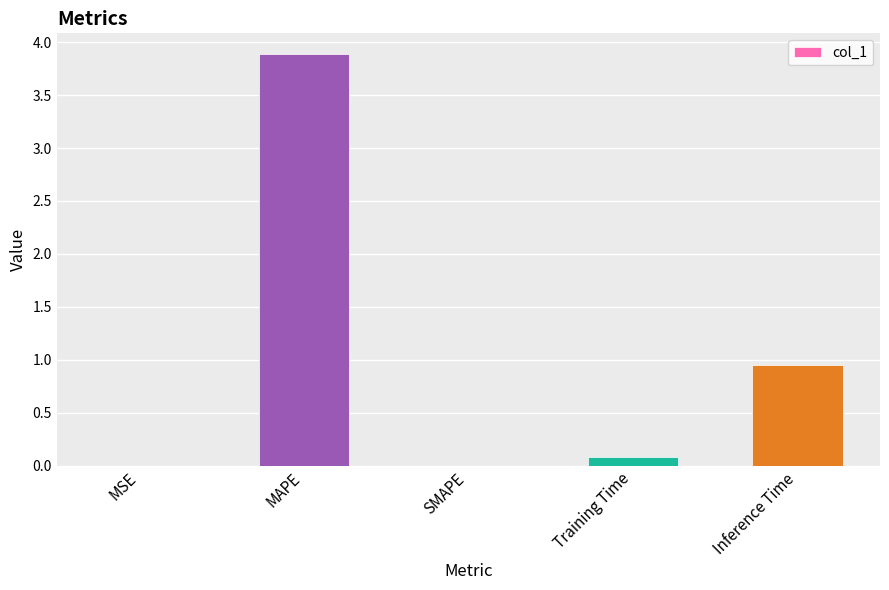

What is the difference between the values at Inference Time and MAPE?

2.9